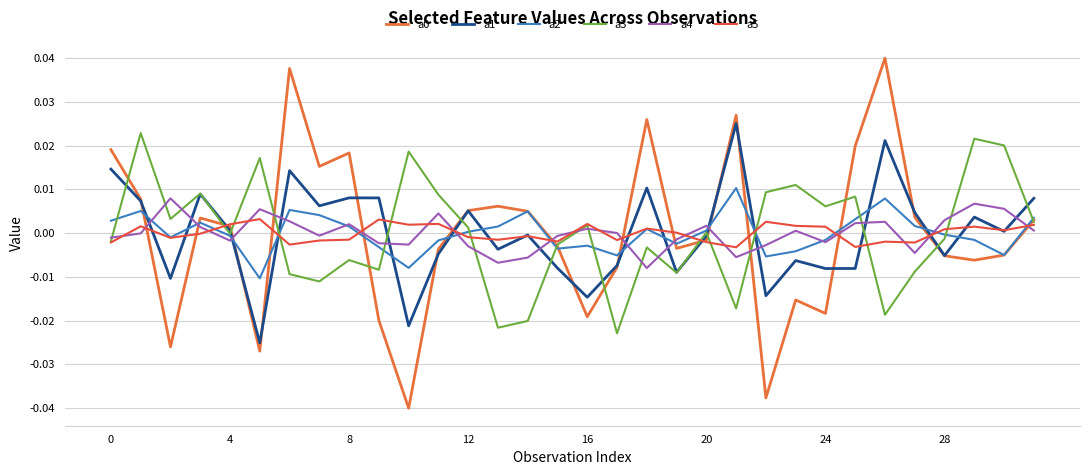

How many interior local valleys does the a0 series have?

9